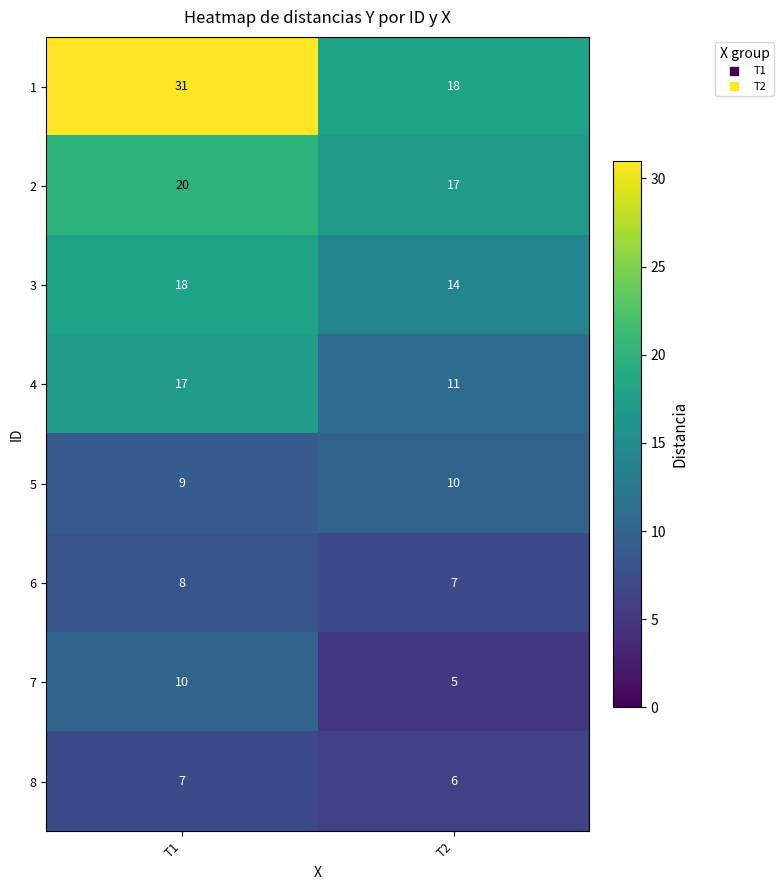

What is the sum of the 8 values at T1 and T2?

13